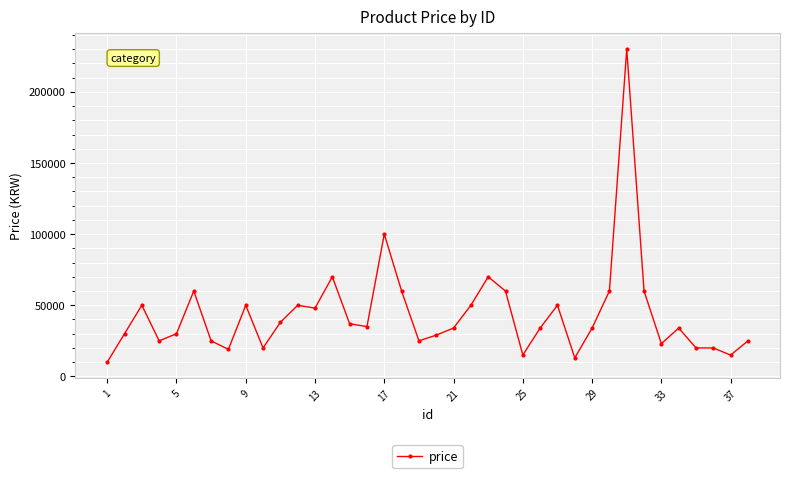

What is the average value?

43632